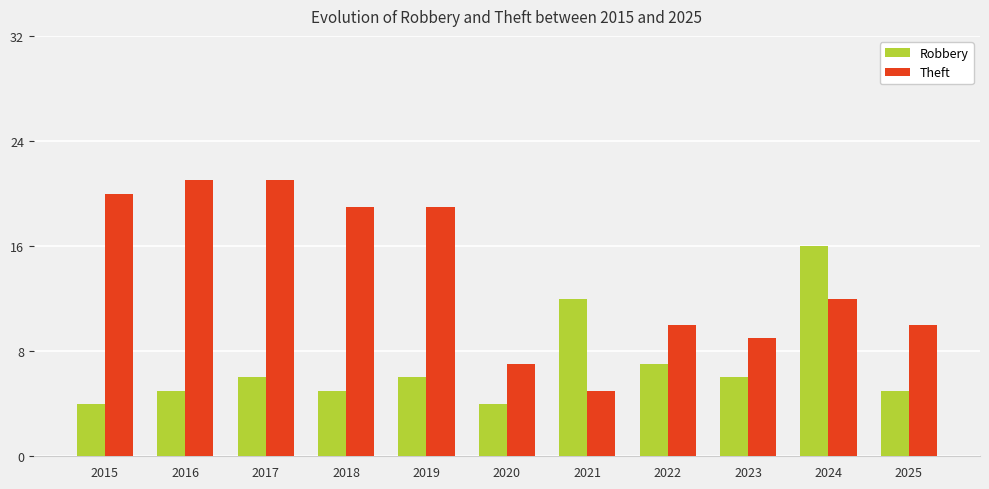

What value does the Robbery series have at 2022, to the nearest 10?

10